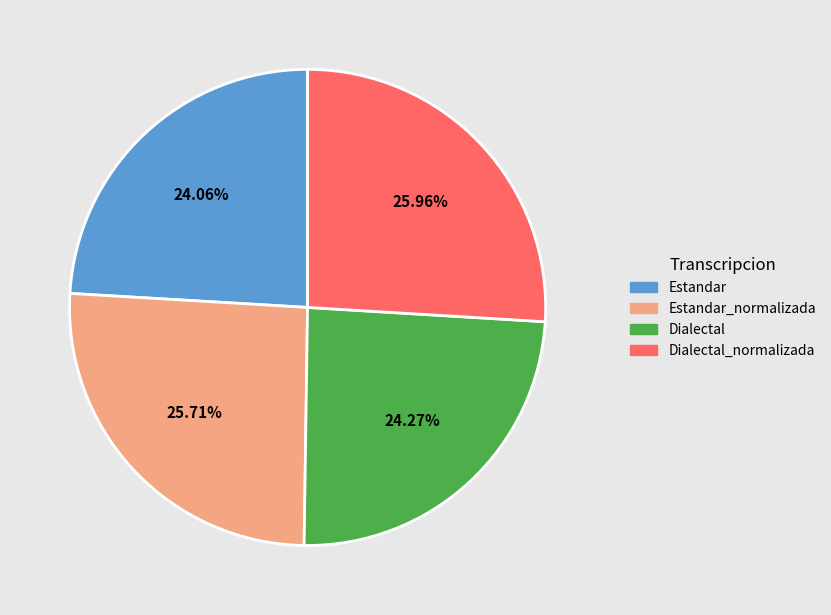

Does any single category account for the majority?

No